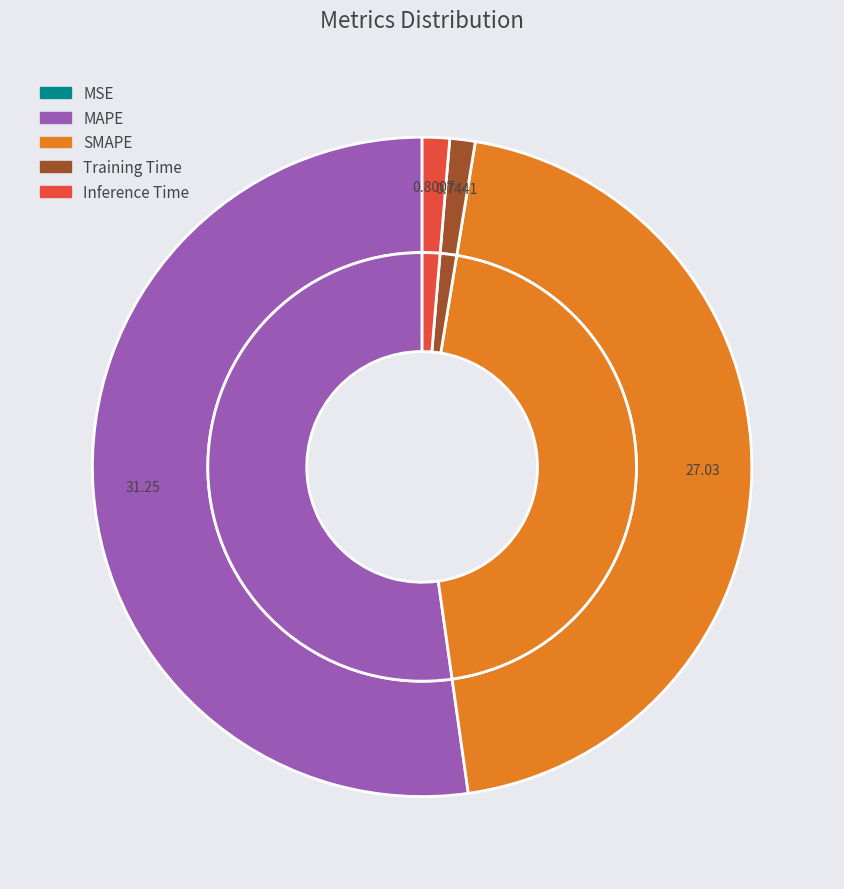

How many segments does this pie chart have?

5